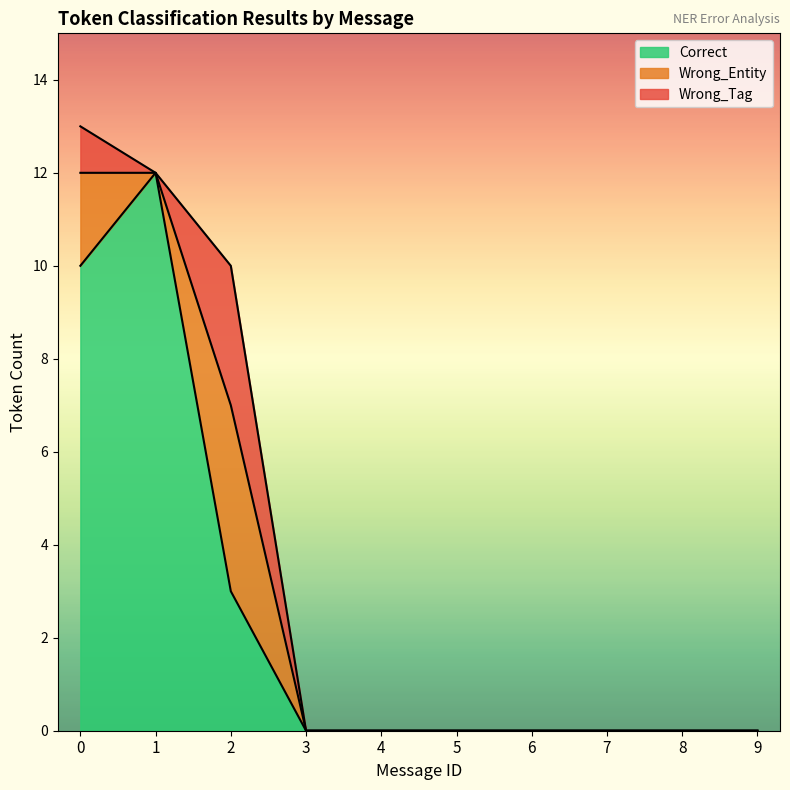

Which series changed the most between 1 and 6?

Correct